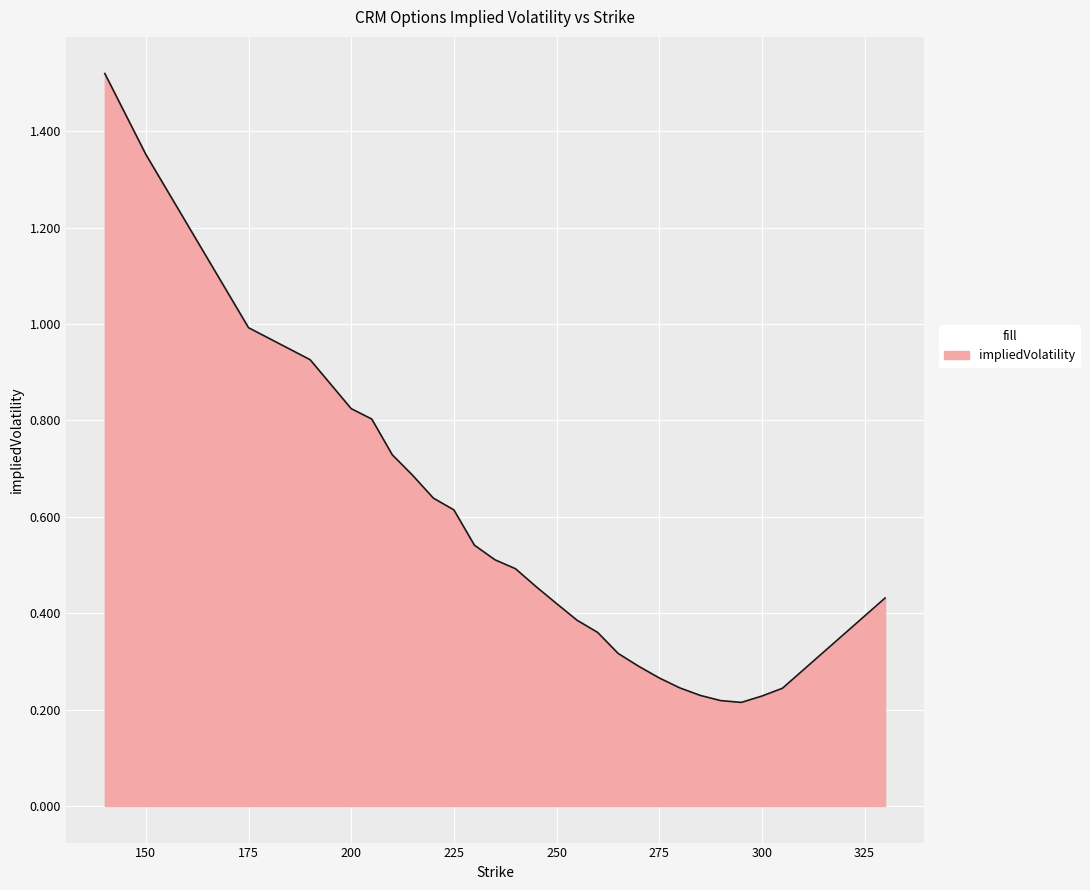

What is the difference between the maximum and minimum values?

1.3